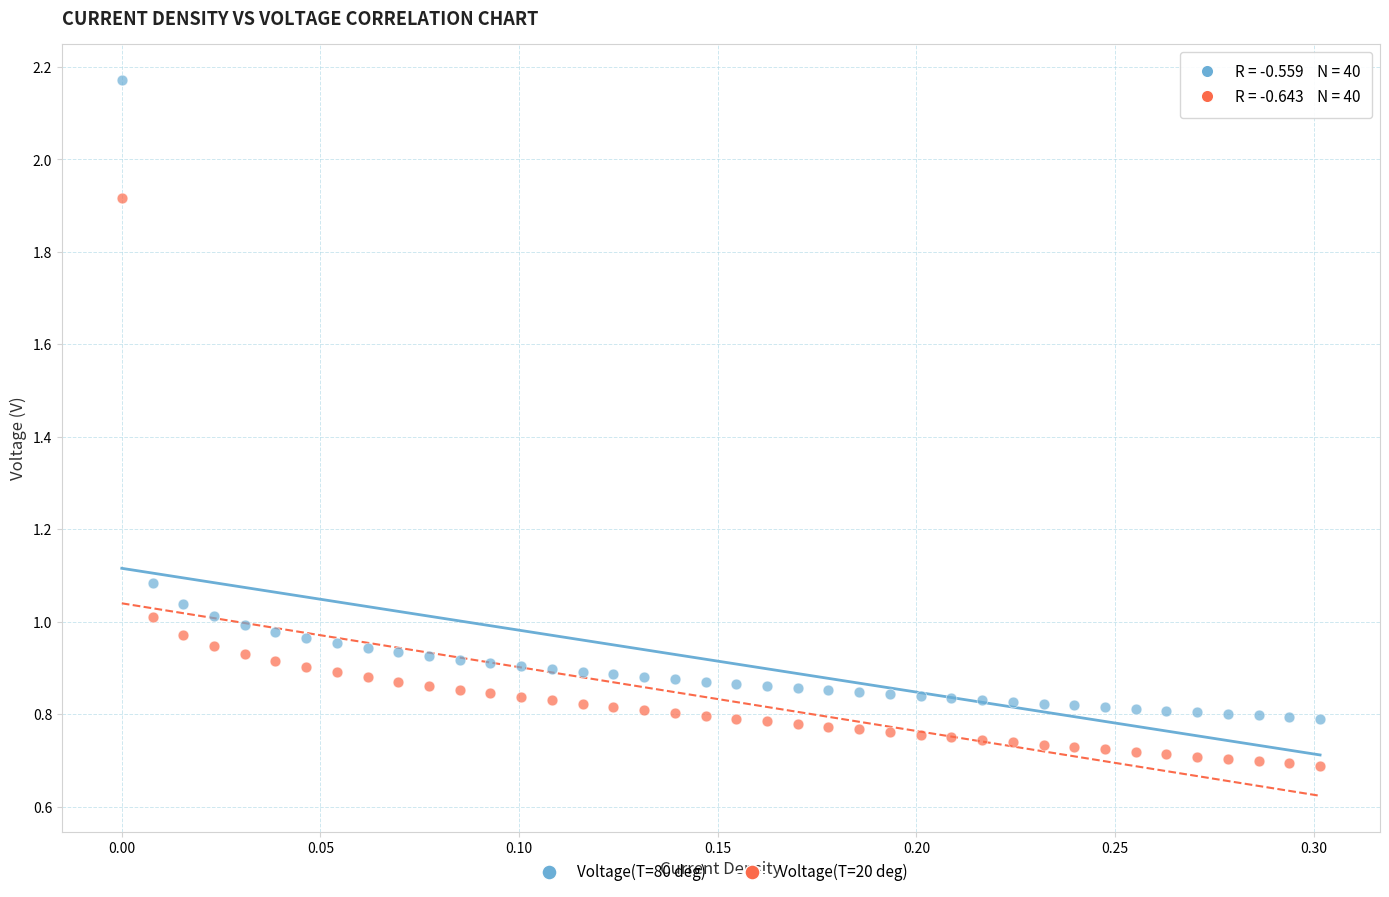

Across all data points, what is the range of X values (max minus min)?

0.3